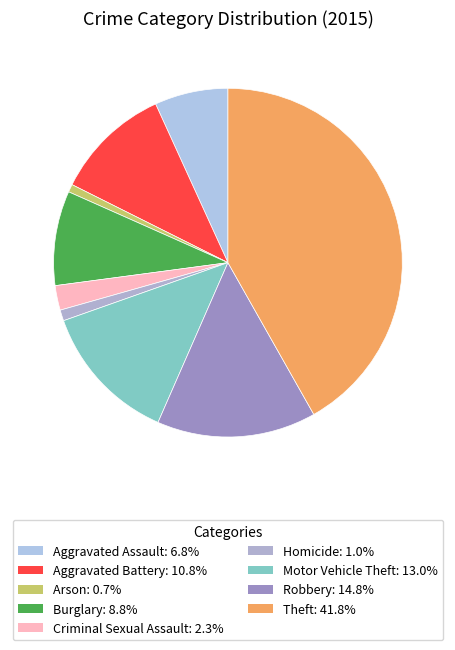

What is the ratio of the value at Aggravated Assault to the value at Criminal Sexual Assault?

3.0